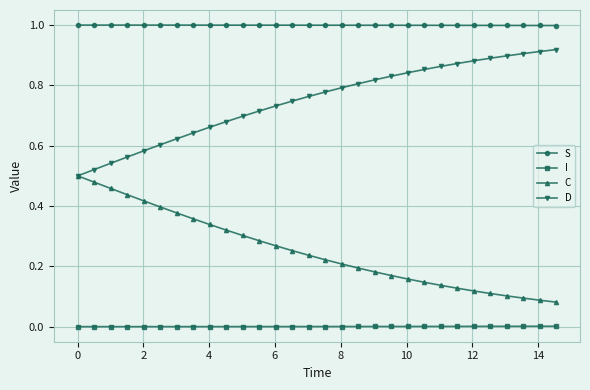

Which series has the largest total across all categories?

S